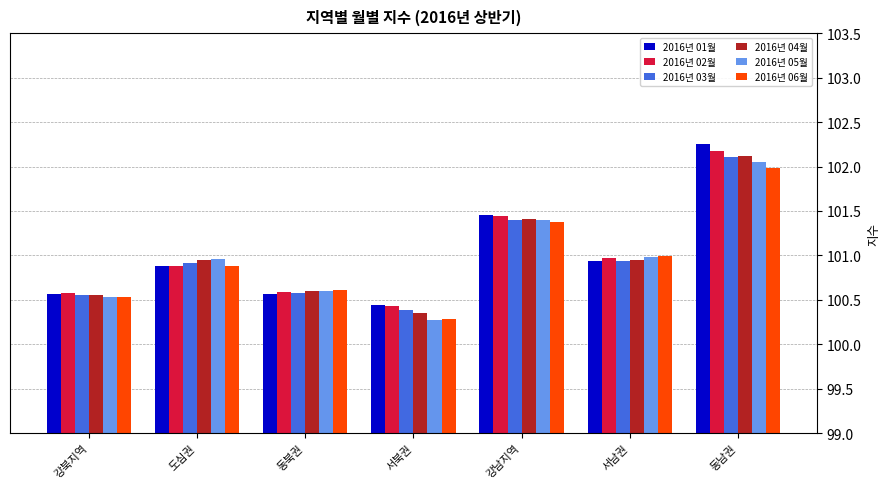

Is the value of 2016년 04월 at 동남권 greater than the value of 2016년 06월 at 동남권?

Yes